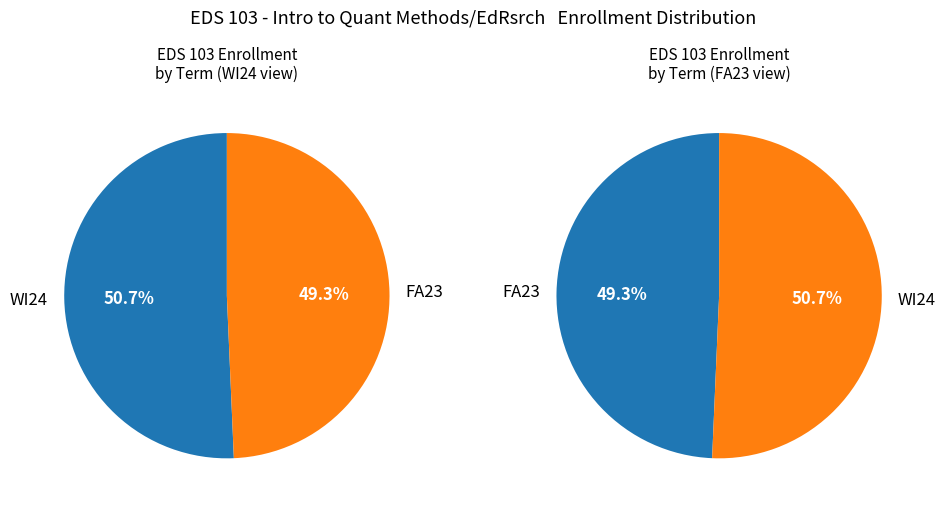

Which category has the biggest portion of the pie?

WI24